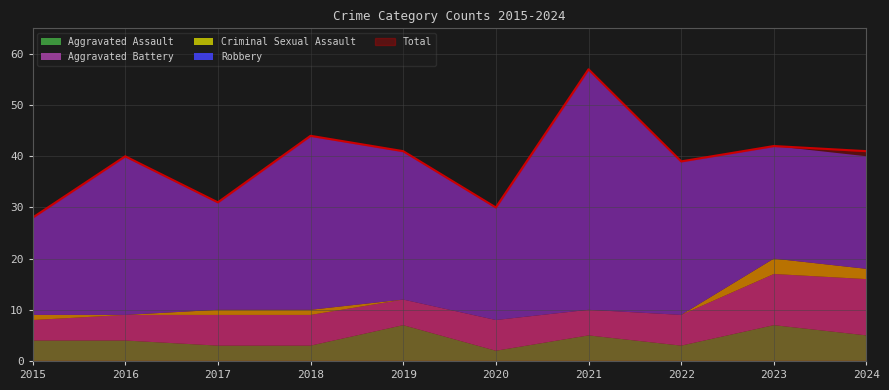

Reading left to right, transcribe all the data shown in this chart.

Aggravated Assault: 4	4	3	3	7	2	5	3	7	5
Aggravated Battery: 4	5	6	6	5	6	5	6	10	11
Criminal Sexual Assault: 1	0	1	1	0	0	0	0	3	2
Robbery: 19	31	21	34	29	22	47	30	22	22
Total: 28	40	31	44	41	30	57	39	42	41